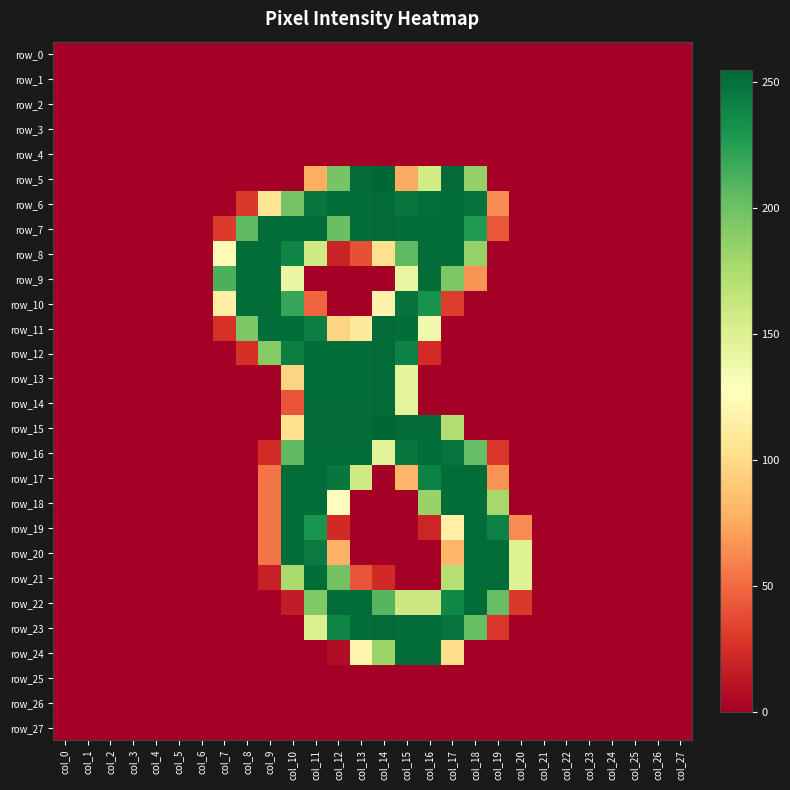

How many data points in row_10 are above 0?

9